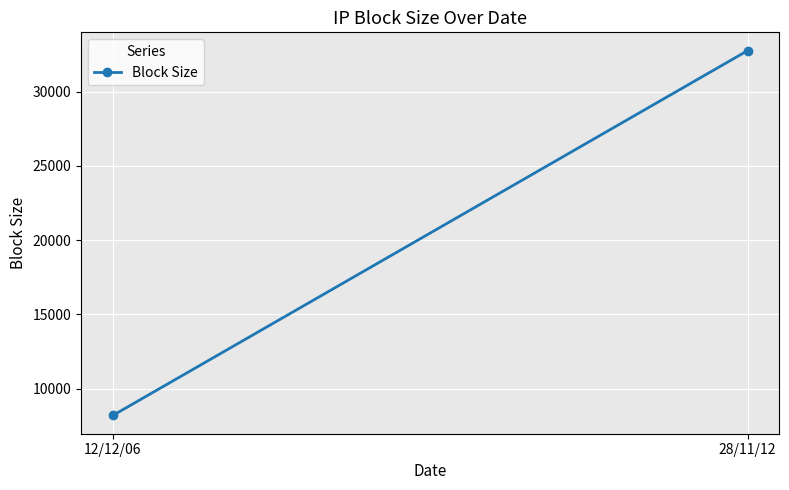

List the labels in order of value, largest first.

28/11/12, 12/12/06